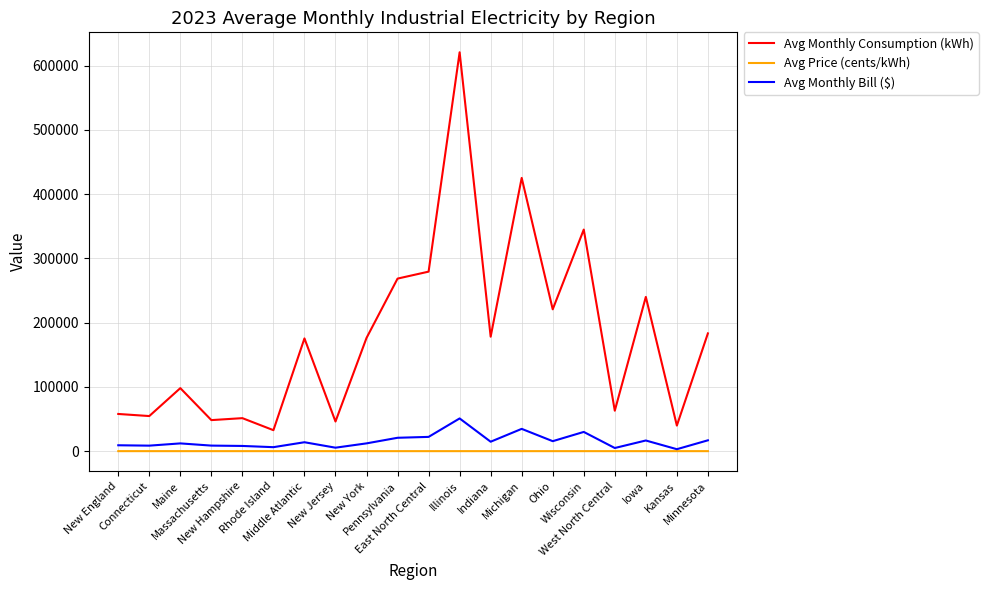

How many distinct data groups are displayed?

3